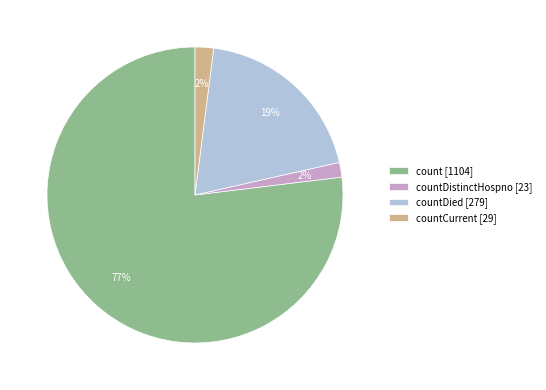

To the nearest percent, what percentage of the pie is count [1104]?

77%